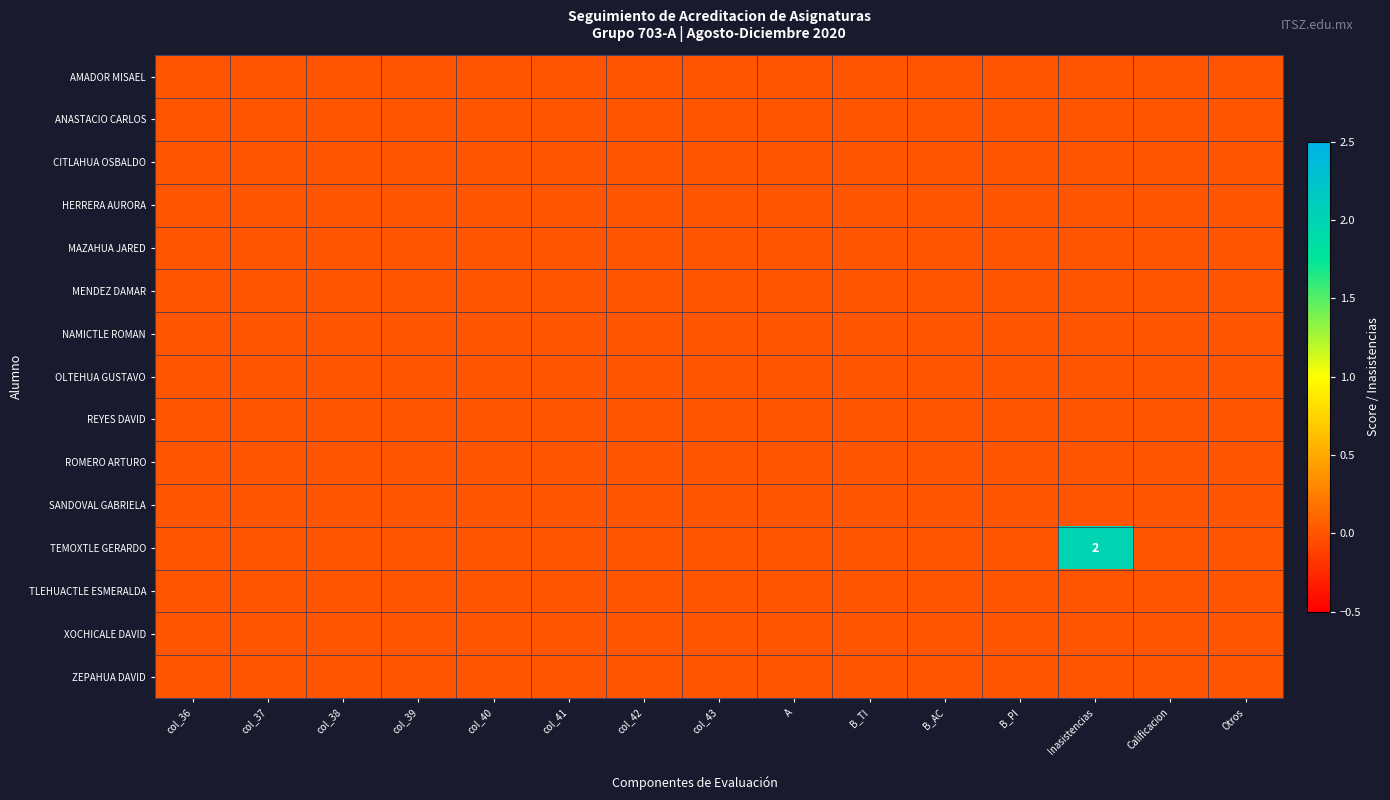

Which series has the largest total across all categories?

TEMOXTLE GERARDO